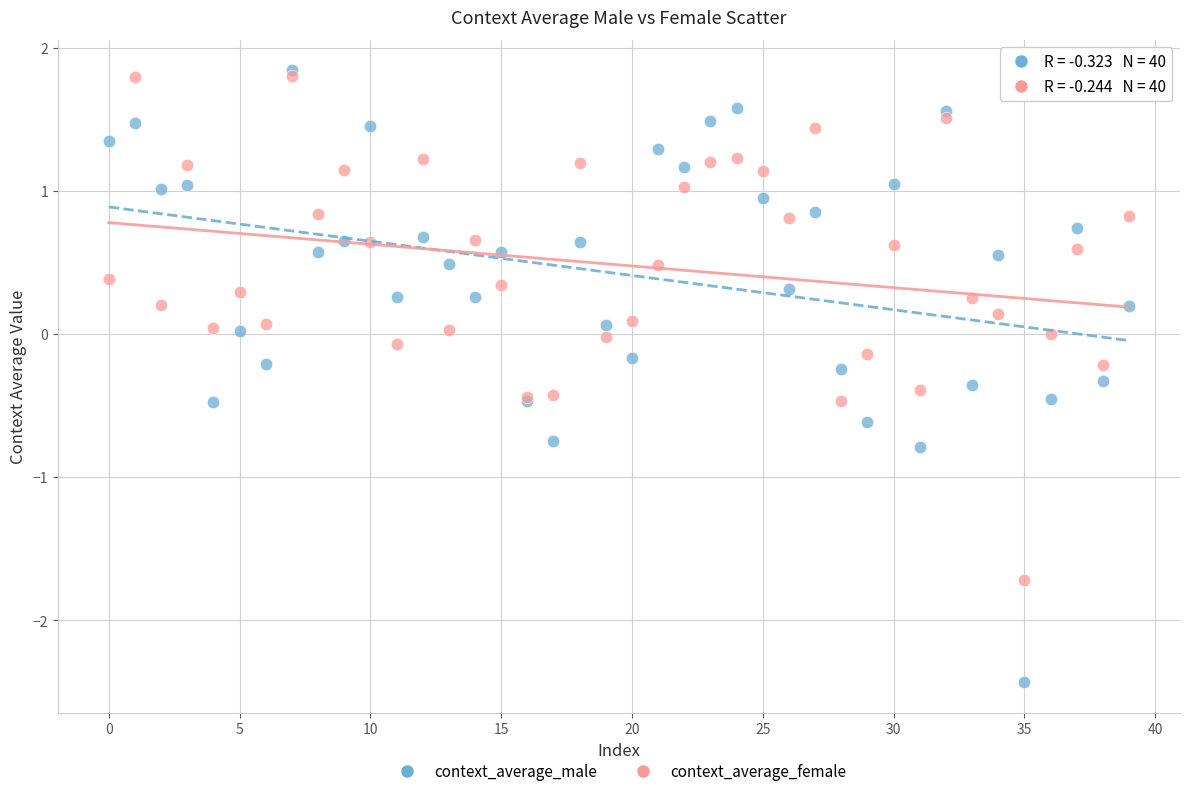

Which series has the largest Y range (max minus min)?

context_average_male